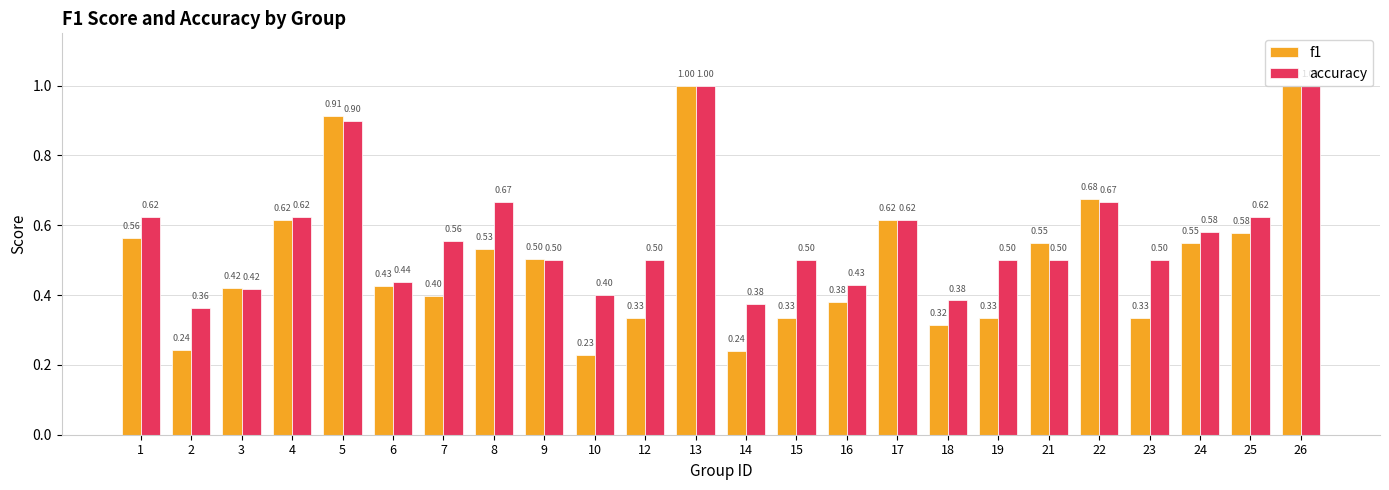

At 14, list the series in order from largest to smallest.

accuracy, f1